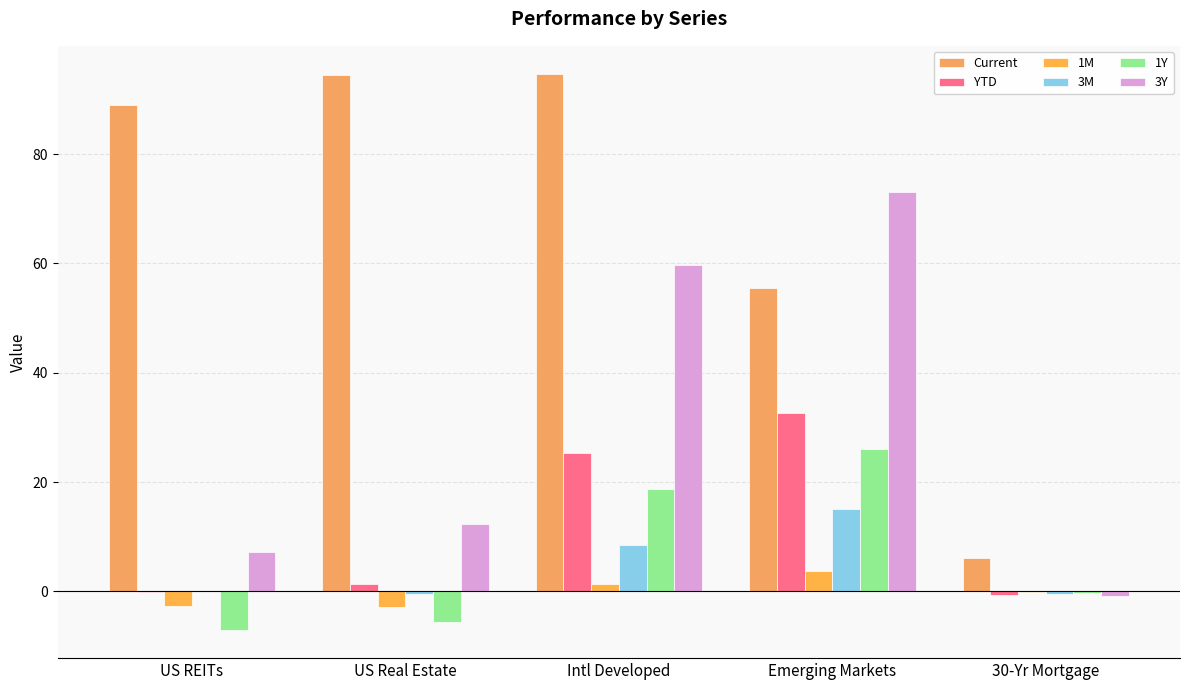

What are all the series names shown in the legend?

Current, YTD, 1M, 3M, 1Y, 3Y